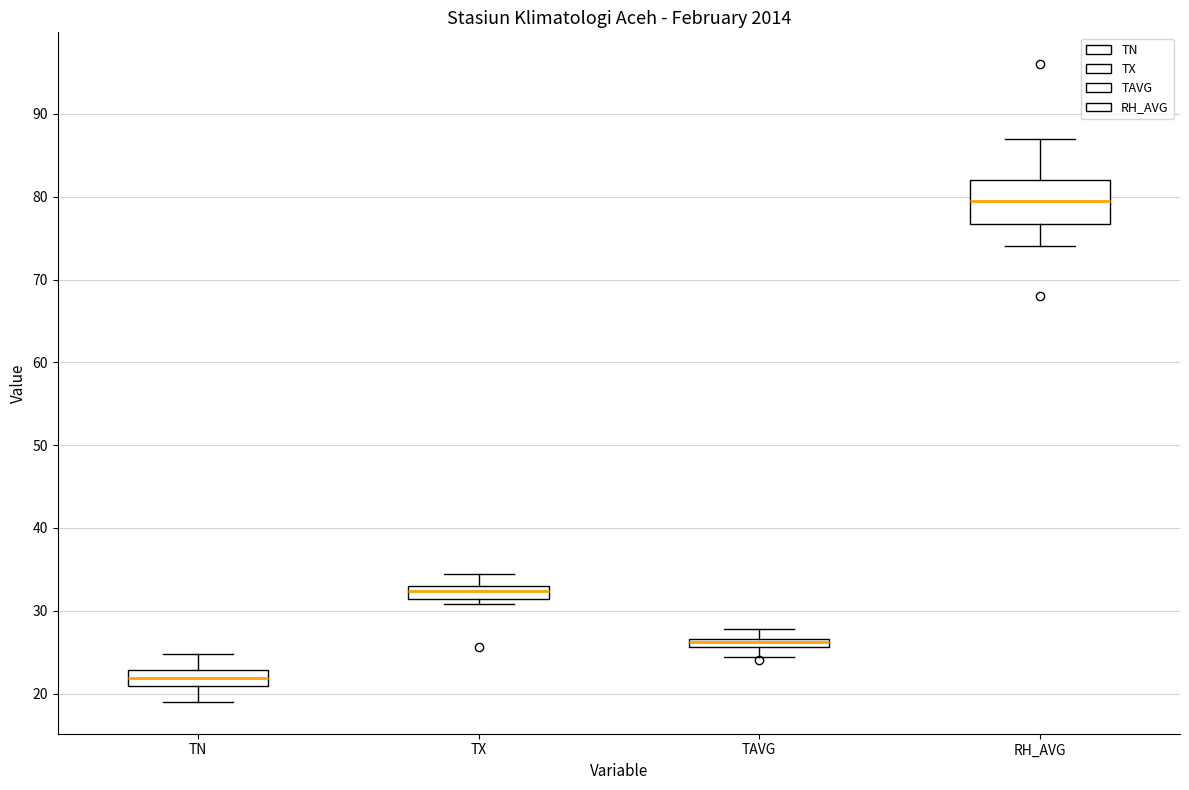

Comparing the boxes themselves (not the whiskers), which one is the tallest?

RH_AVG